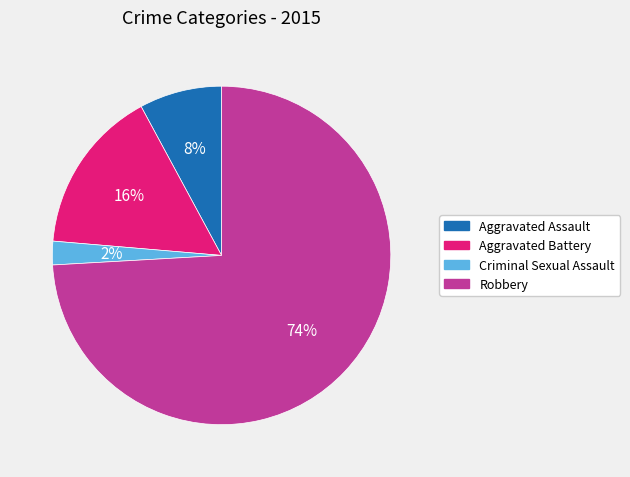

To the nearest percent, what is the difference between the largest and smallest slice percentages?

72%